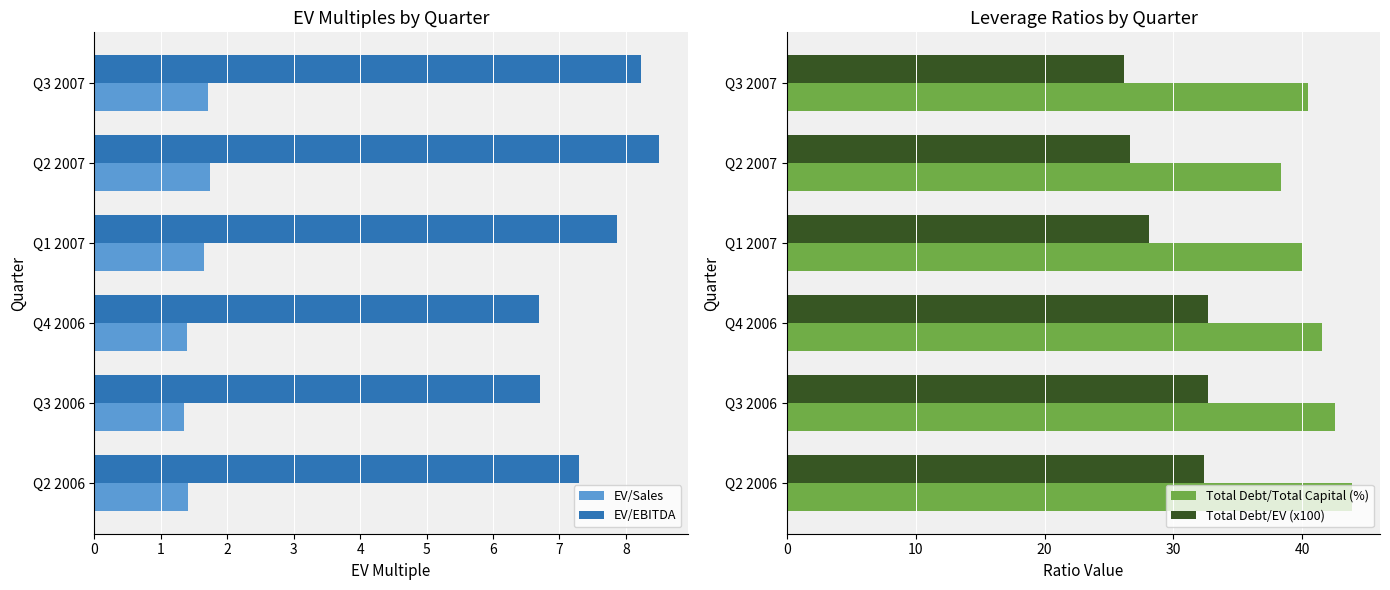

What is the average value of the EV/EBITDA series?

7.5